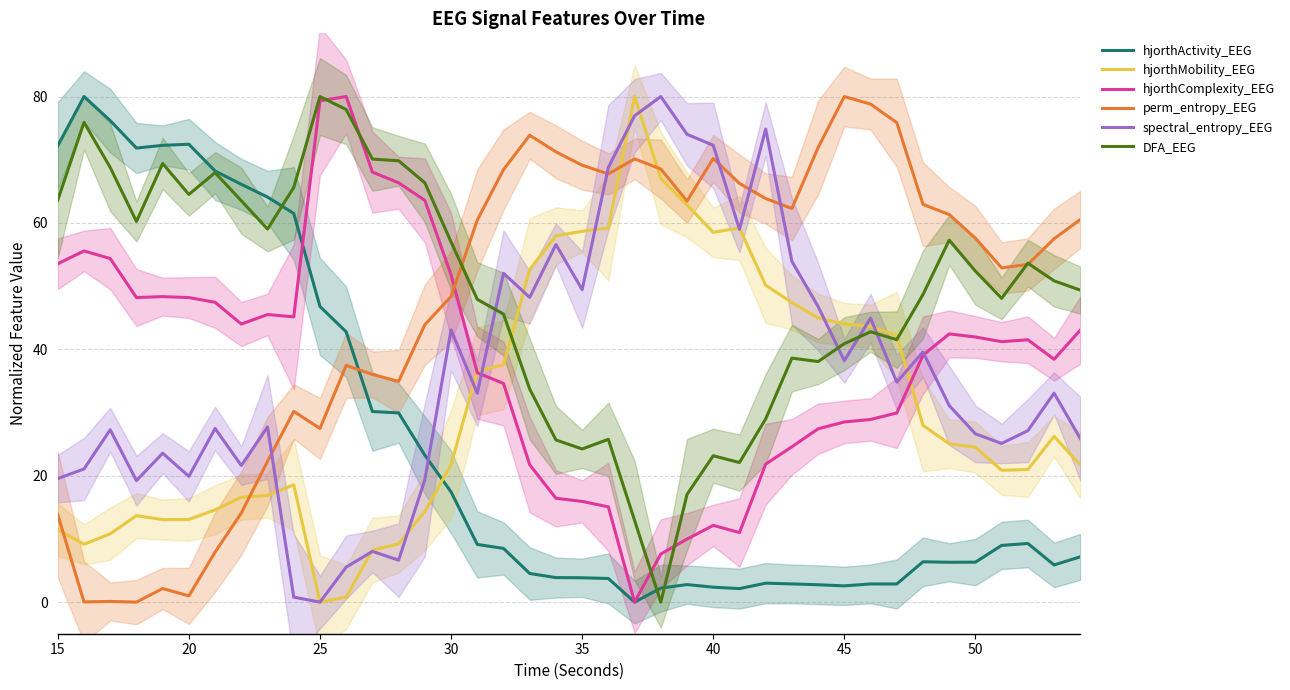

What is the maximum value for hjorthMobility_EEG?

80.0